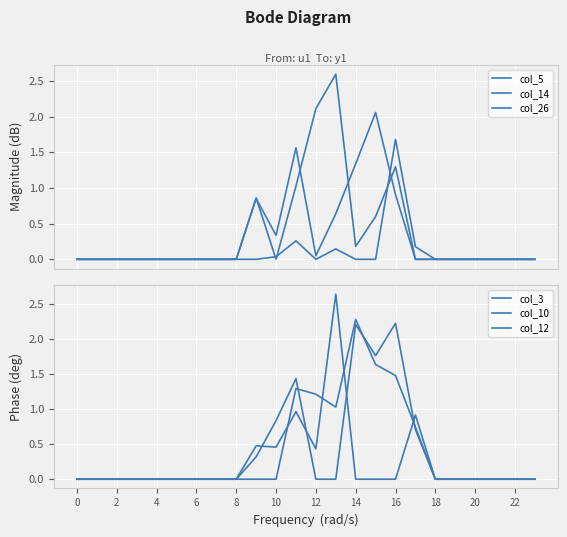

Reading right to left, what are all the values shown in this chart?

col_5: 0.0	0.0	0.0	0.0	0.0	0.0	0.0	1.3	0.6	0.2	2.6	2.1	1.0	0.0	0.9	0.0	0.0	0.0	0.0	0.0	0.0	0.0	0.0	0.0
col_14: 0.0	0.0	0.0	0.0	0.0	0.0	0.2	1.7	0.0	0.0	0.1	0.0	0.3	0.0	0.0	0.0	0.0	0.0	0.0	0.0	0.0	0.0	0.0	0.0
col_26: 0.0	0.0	0.0	0.0	0.0	0.0	0.0	0.9	2.1	1.3	0.6	0.0	1.6	0.3	0.9	0.0	0.0	0.0	0.0	0.0	0.0	0.0	0.0	0.0
col_3: 0.0	0.0	0.0	0.0	0.0	0.0	0.7	2.2	1.8	2.2	0.0	0.0	1.4	0.8	0.3	0.0	0.0	0.0	0.0	0.0	0.0	0.0	0.0	0.0
col_10: 0.0	0.0	0.0	0.0	0.0	0.0	0.9	0.0	0.0	0.0	2.6	0.4	1.0	0.5	0.5	0.0	0.0	0.0	0.0	0.0	0.0	0.0	0.0	0.0
col_12: 0.0	0.0	0.0	0.0	0.0	0.0	0.7	1.5	1.6	2.3	1.0	1.2	1.3	0.0	0.0	0.0	0.0	0.0	0.0	0.0	0.0	0.0	0.0	0.0